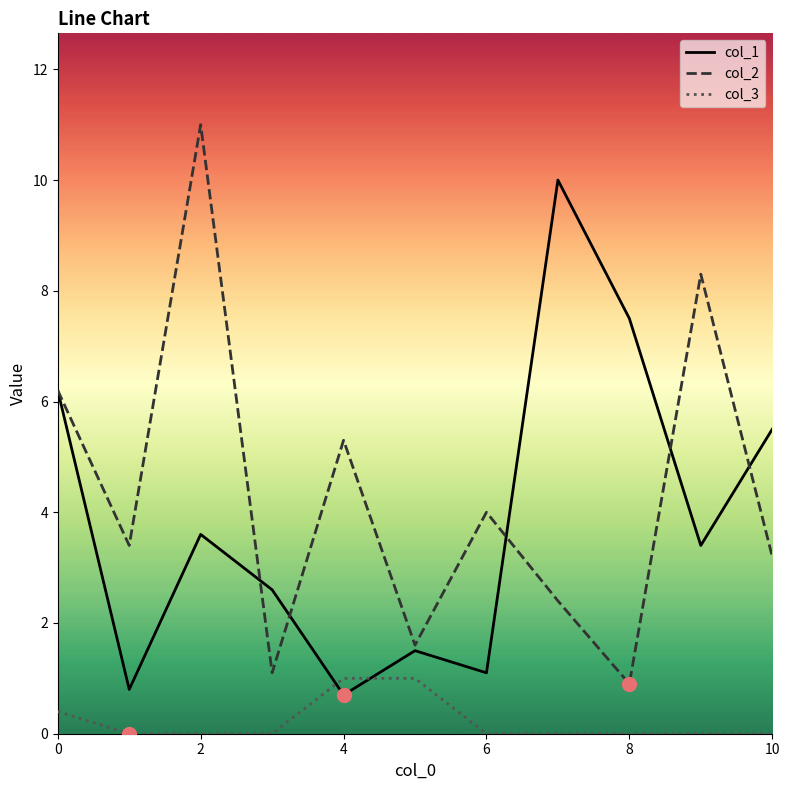

True or false: col_3 and col_2 intersect in this chart.

False